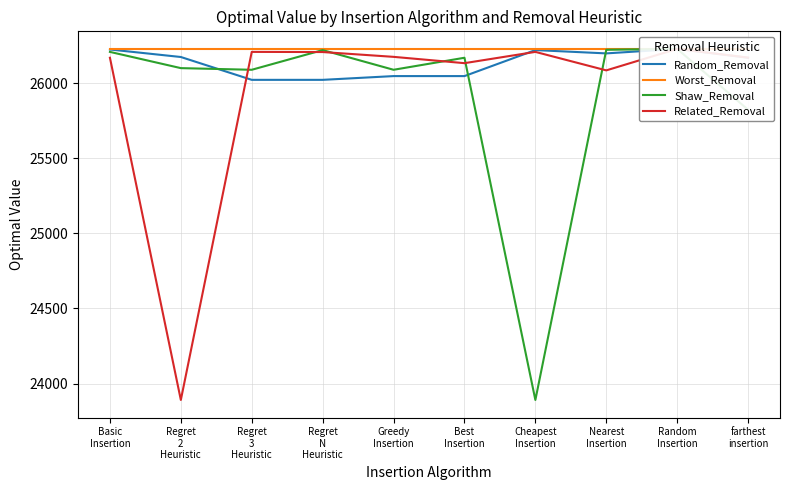

In Related_Removal, how many points are higher than both neighbors (excluding endpoints)?

3